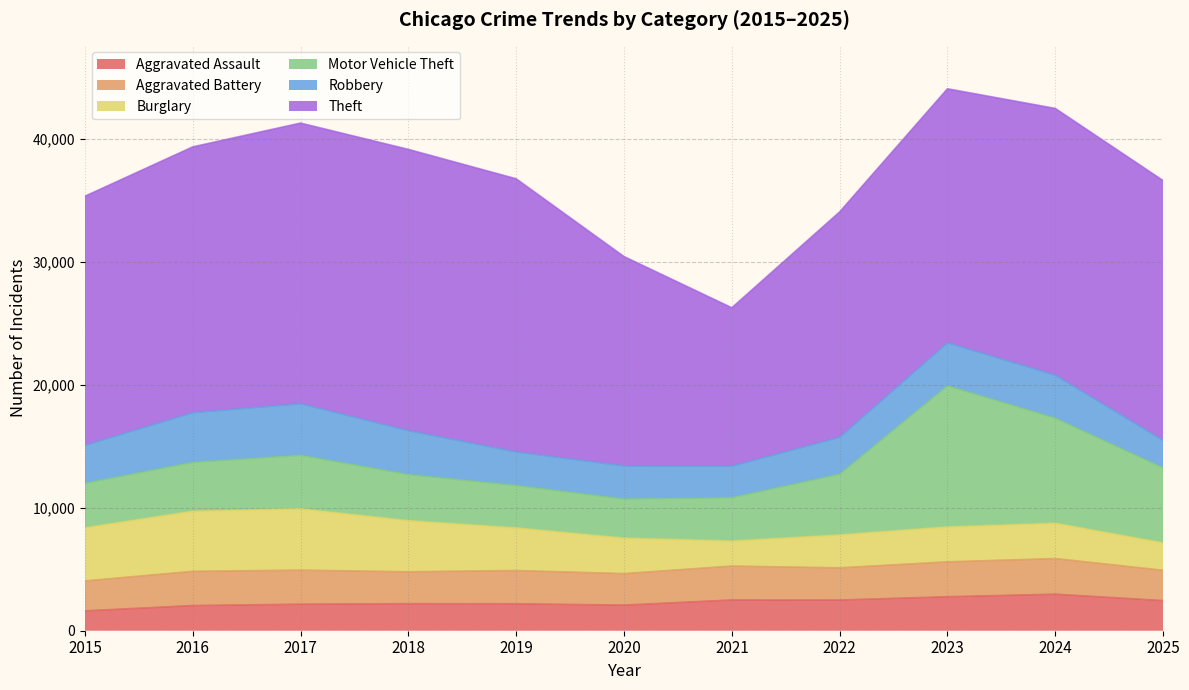

Between which two adjacent categories do Burglary and Motor Vehicle Theft first intersect?

2019 and 2020